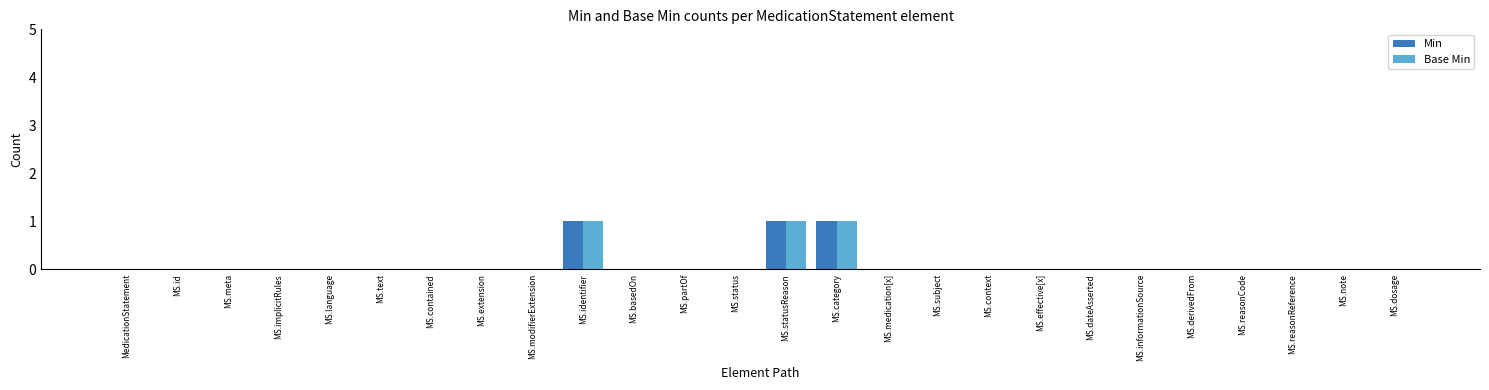

The Min series shows 0 at MS.context. True or false?

True